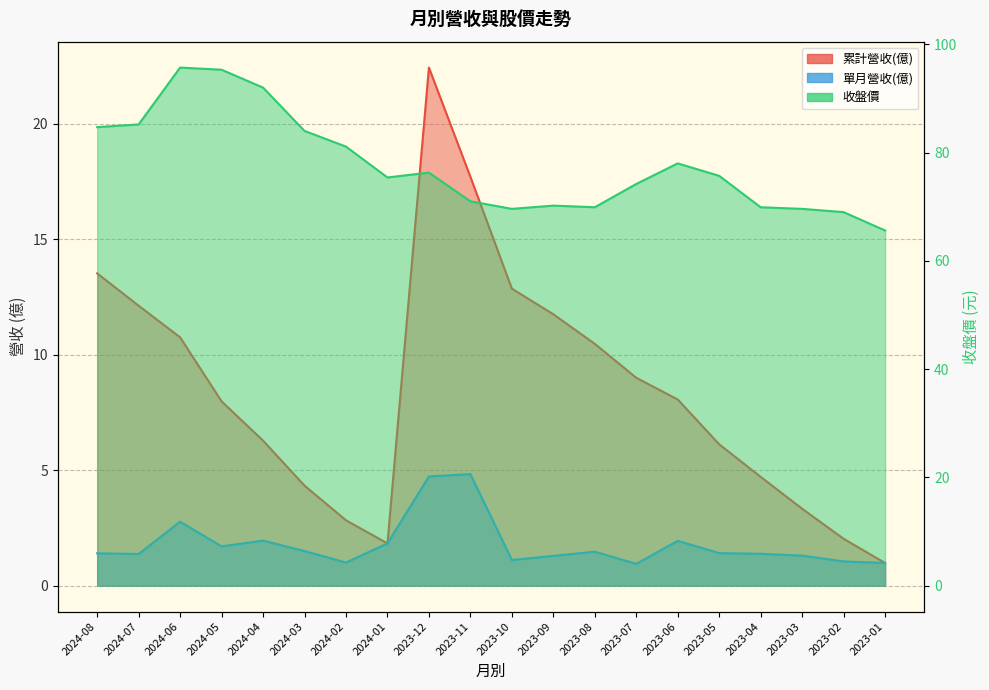

What is the total value across all series at 2023-06?

88.0